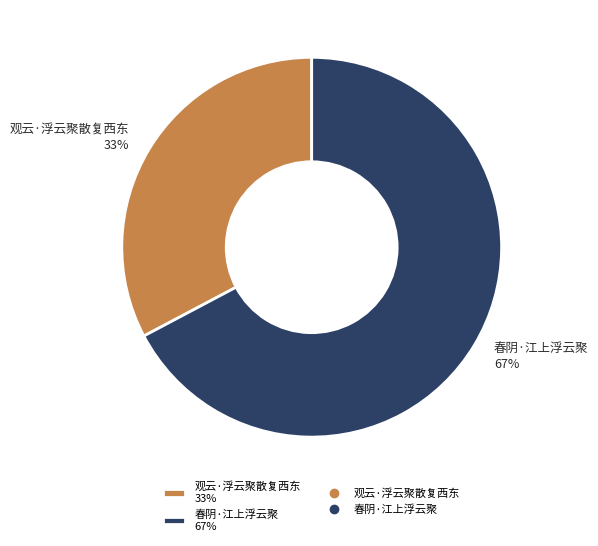

The 观云·浮云聚散复西东 slice represents 33% of the pie. True or false?

True